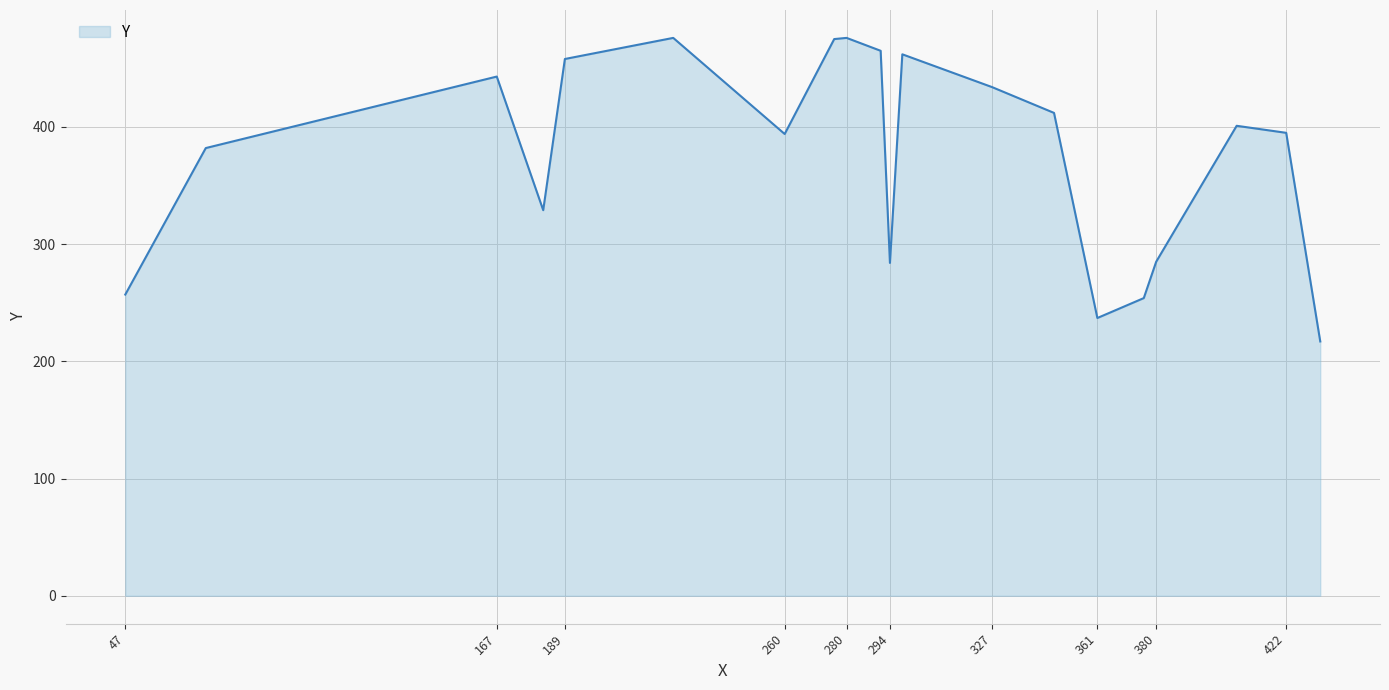

What is the difference between the second highest and minimum values?

259